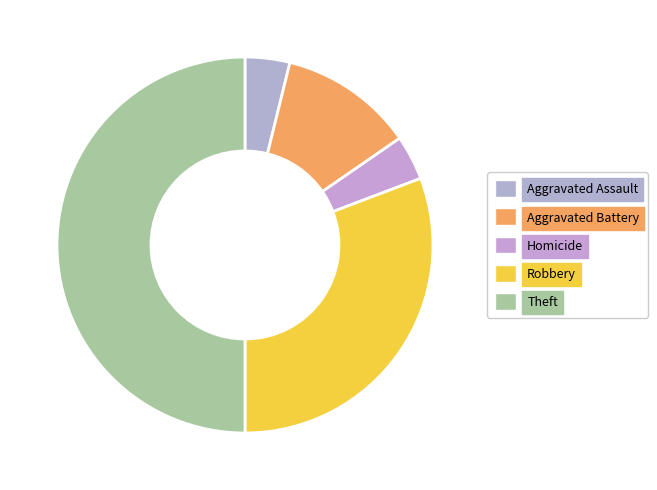

Count the number of slices in the pie.

5